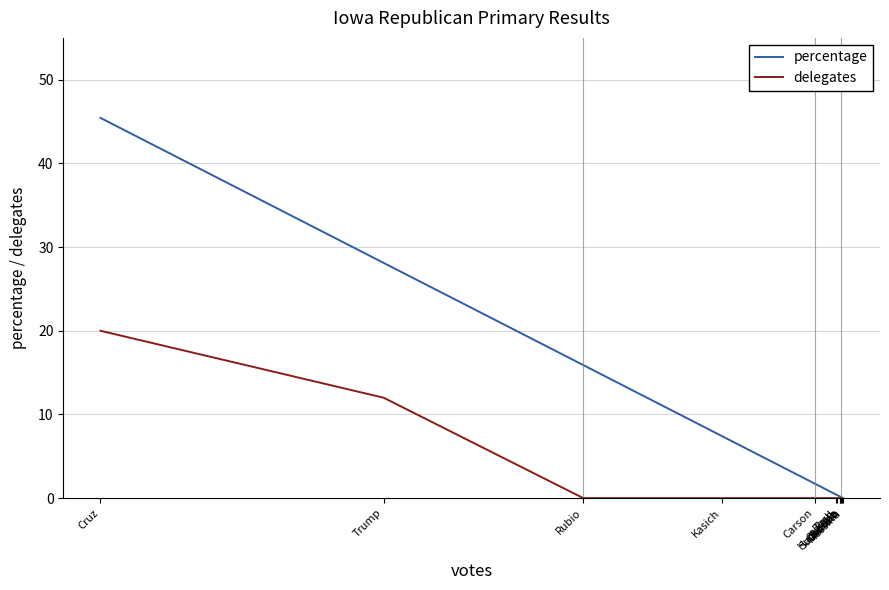

What is the total value across all series at Rubio?

15.9